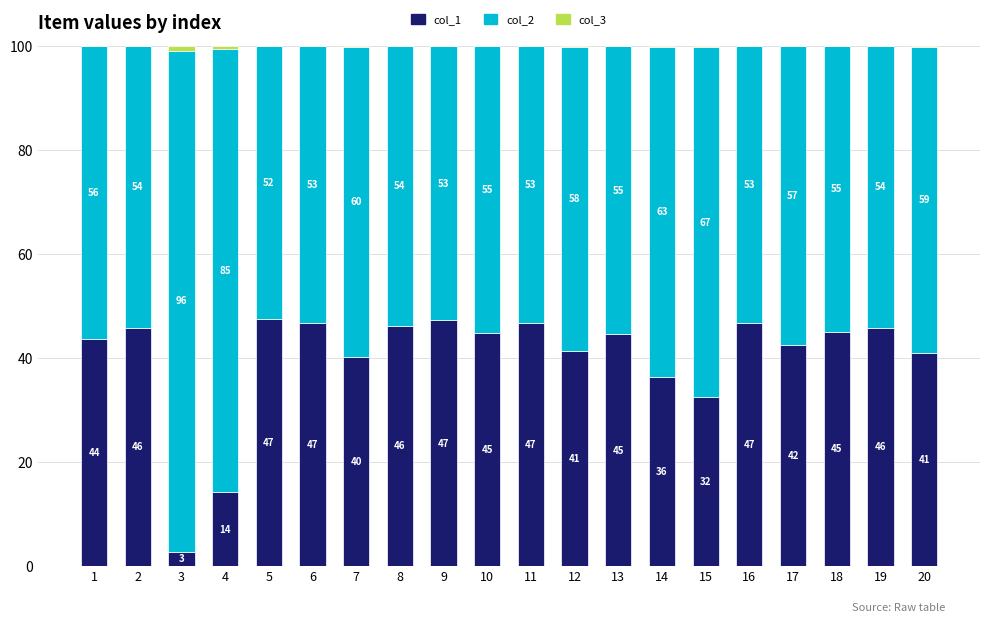

What is the maximum value for col_1?

47.5